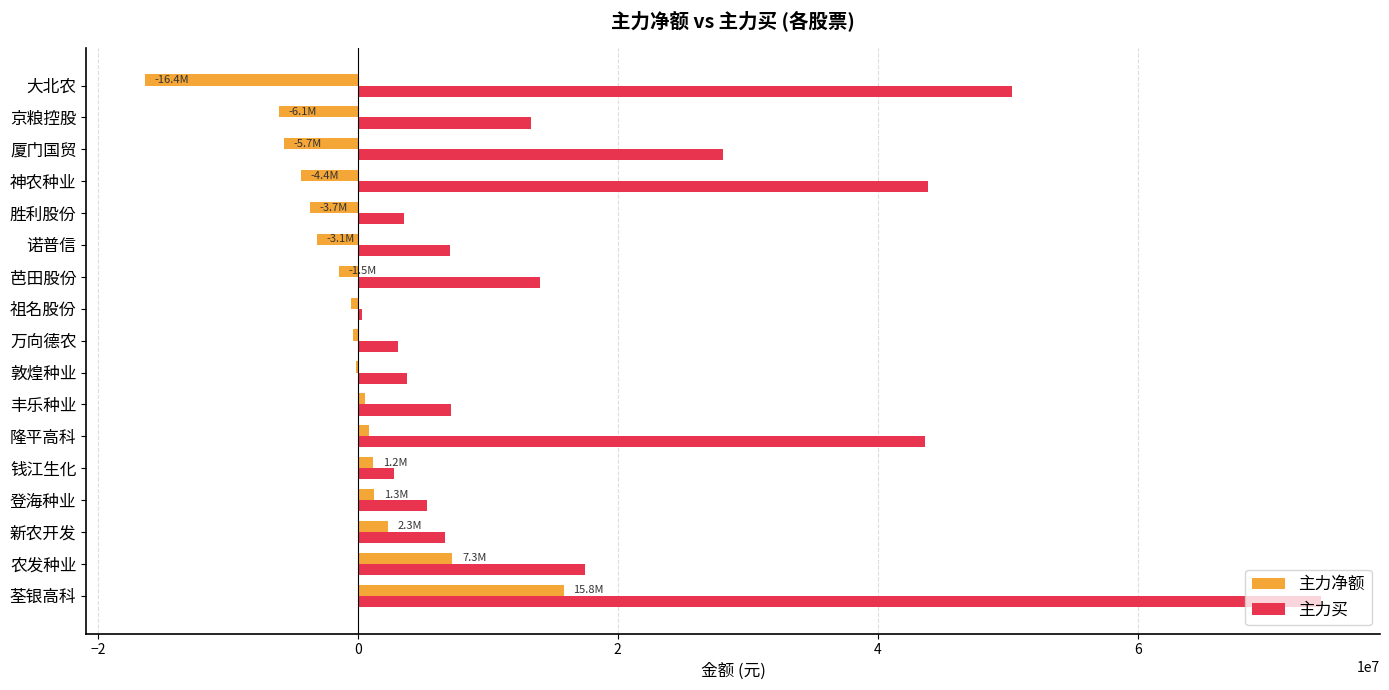

The value of 主力净额 at 农发种业 is 7286955. True or false?

True